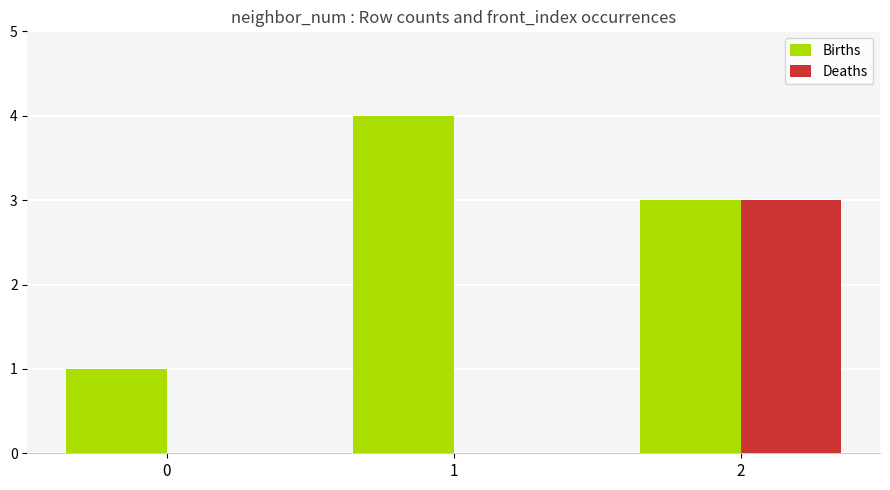

Reading right to left, extract all data points from this chart.

Births: 2=3	1=4	0=1
Deaths: 2=3	1=0	0=0